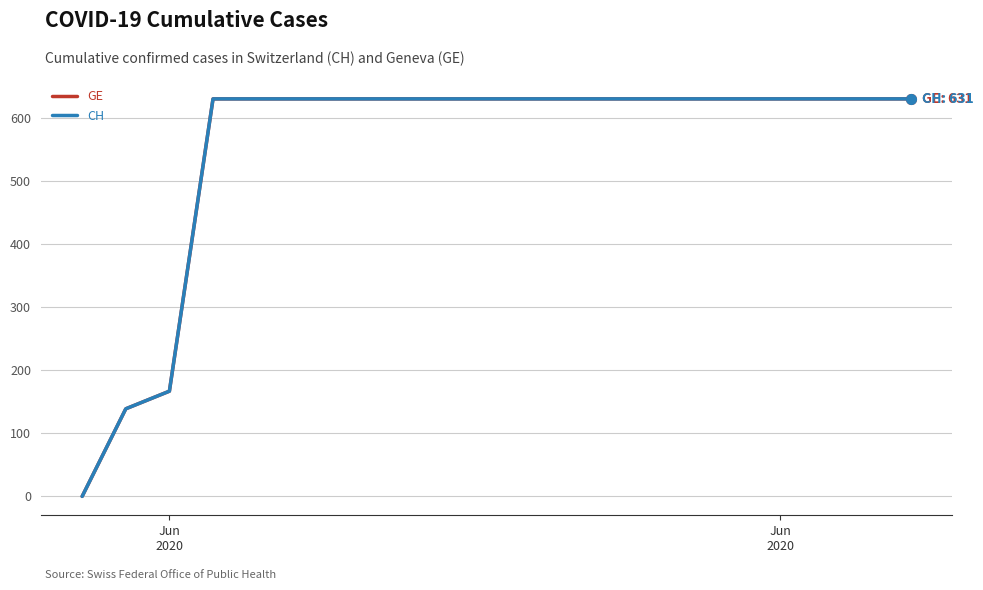

Is this an area chart (filled region under the line)?

No